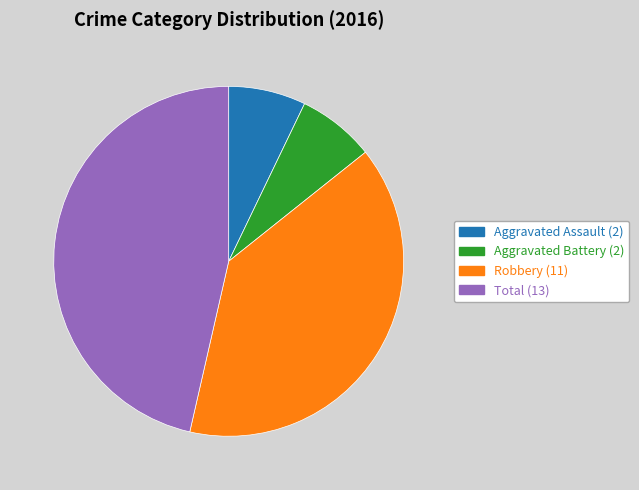

Count the number of slices in the pie.

4